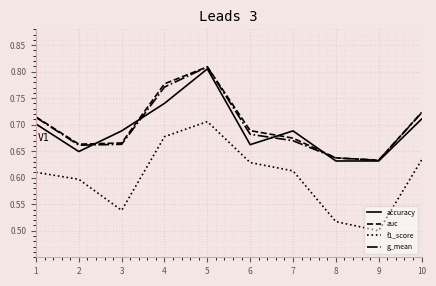

Is it true that accuracy equals 1.2 at 7?

False